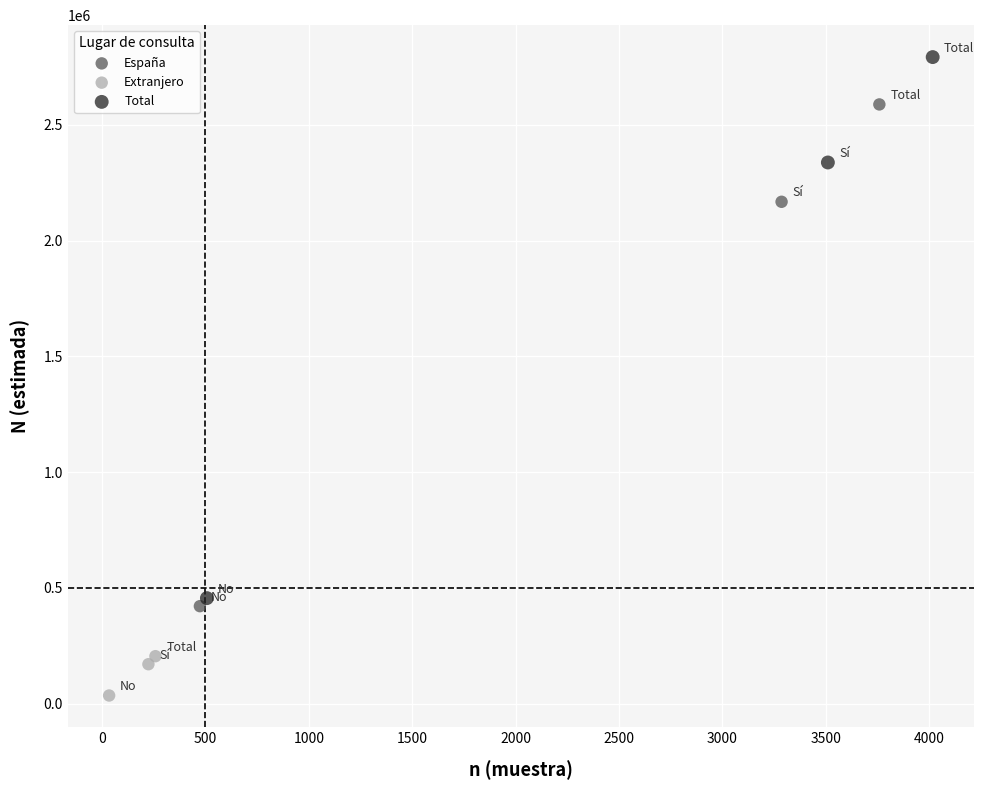

Which series reaches the minimum Y coordinate?

Extranjero